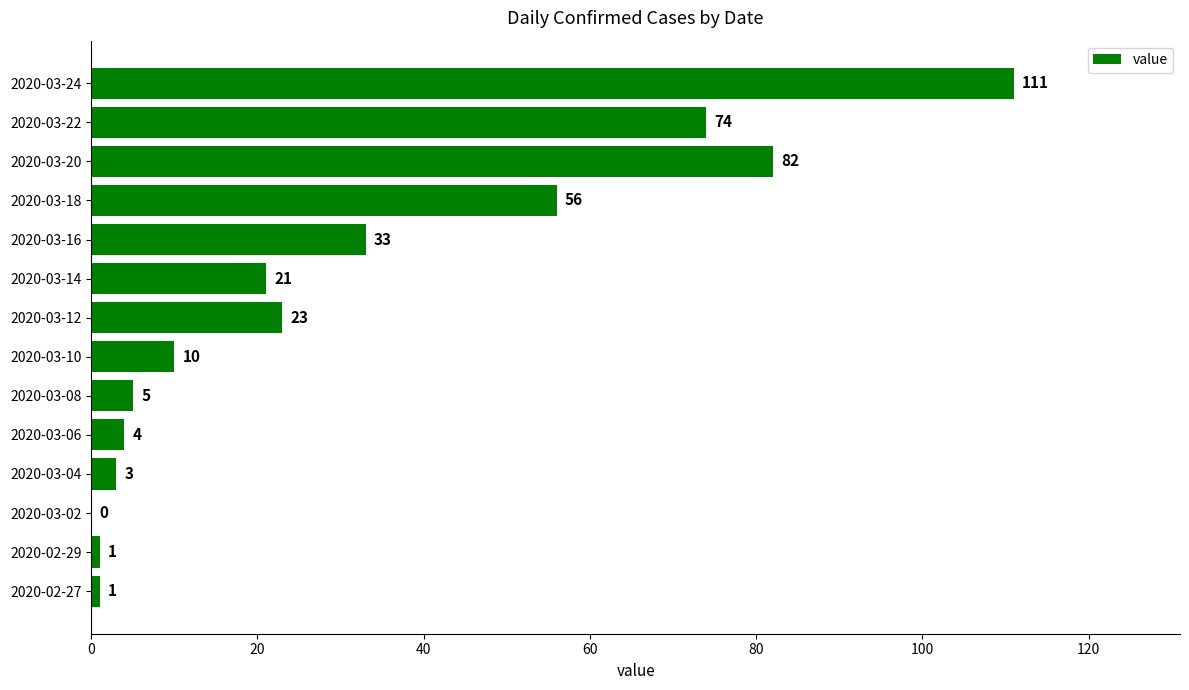

Between 2020-03-08 and 2020-03-12, which is larger?

2020-03-12